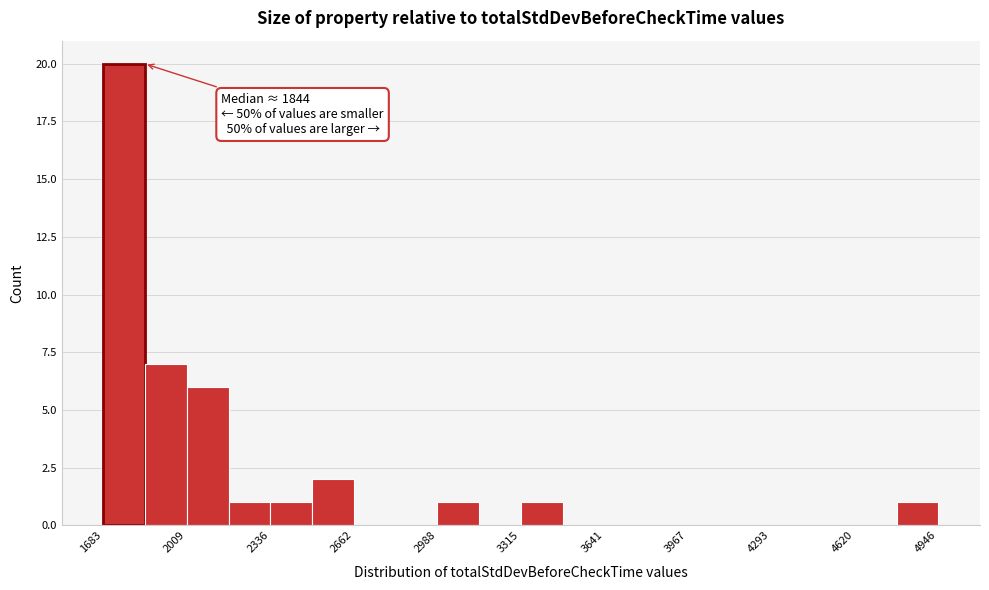

Around what value on the x-axis is the tallest bar? Give the approximate position of its centre, as read against the axis.

1750